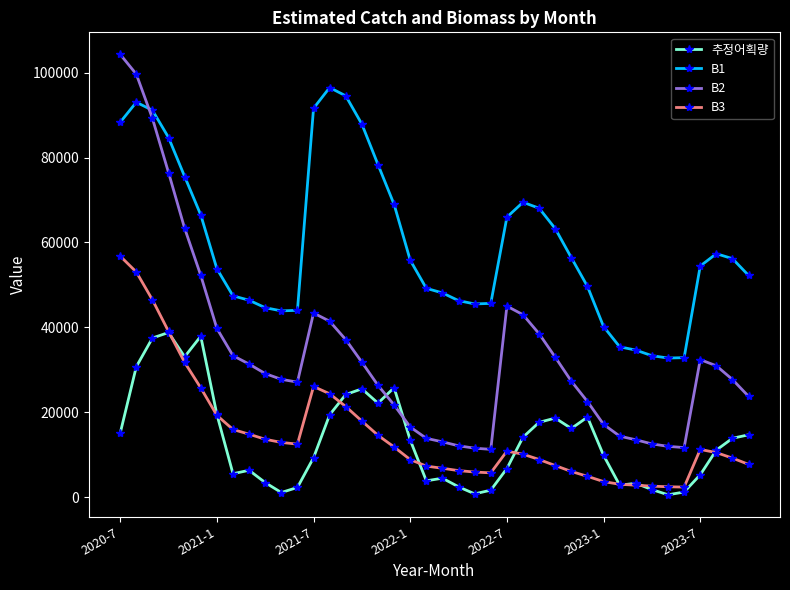

Is this an area chart (filled region under the line)?

No